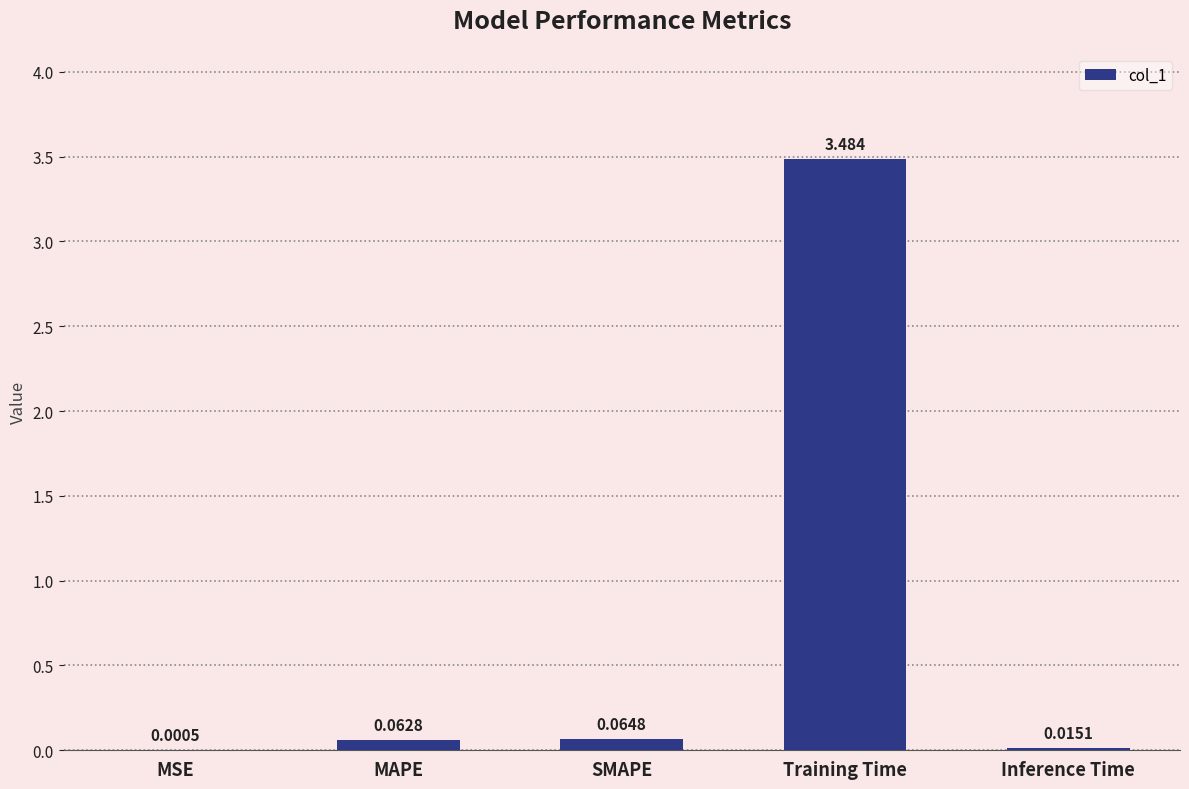

Where is the data nearest to the value 1?

SMAPE